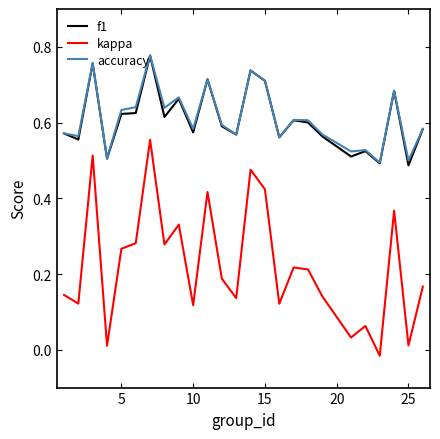

True or false: kappa and accuracy intersect in this chart.

False